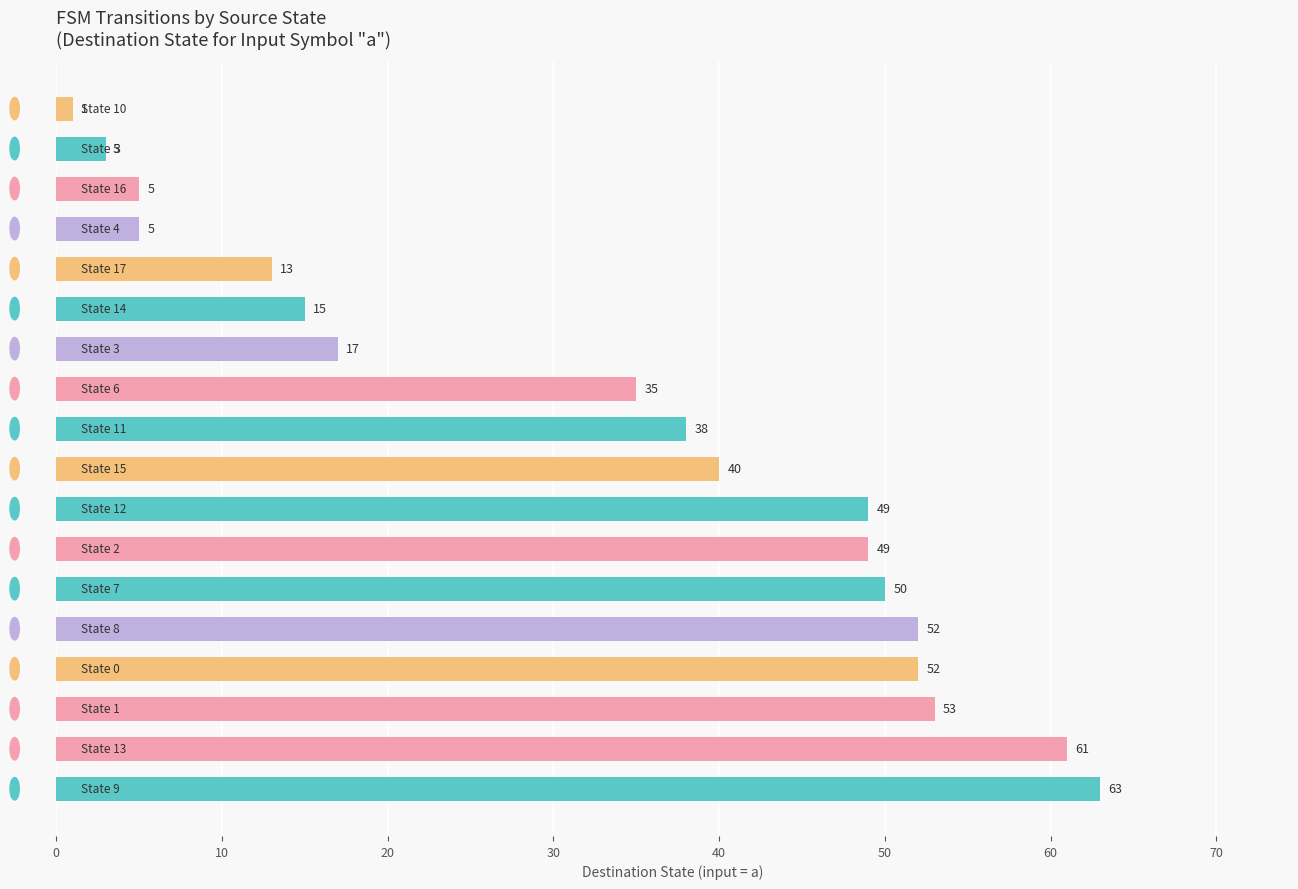

What is the difference between the second highest and second lowest values?

58